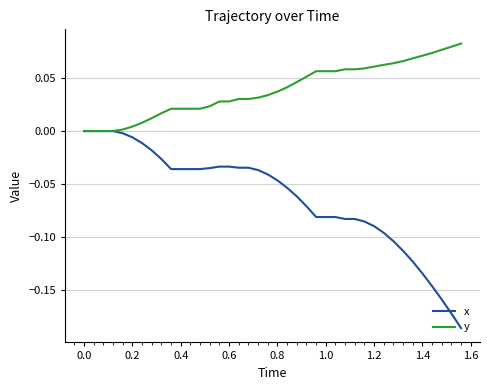

Which series has the largest range (max minus min)?

x